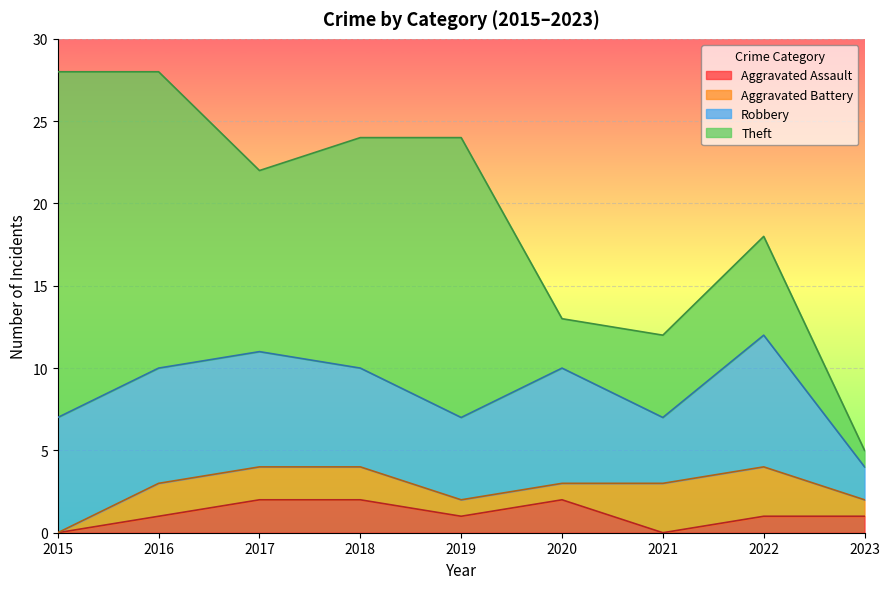

How many values in the Aggravated Battery series are below 2?

4